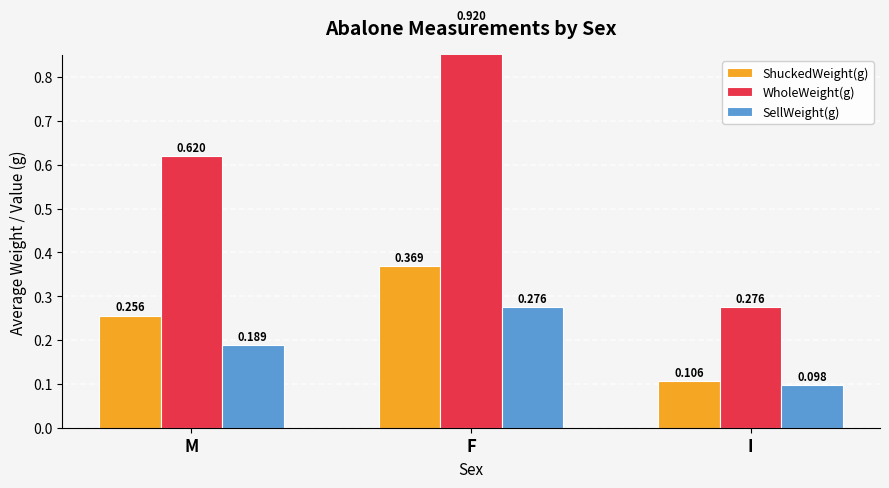

Which series has the largest total across all categories?

WholeWeight(g)